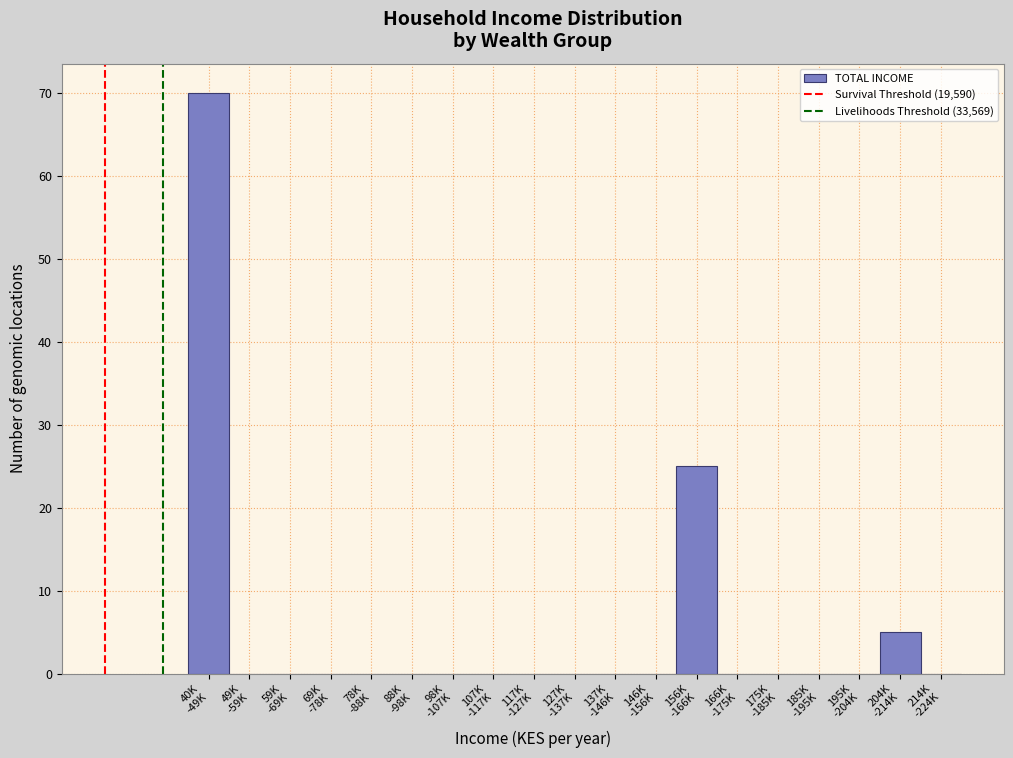

What is the maximum value shown in the chart?

70